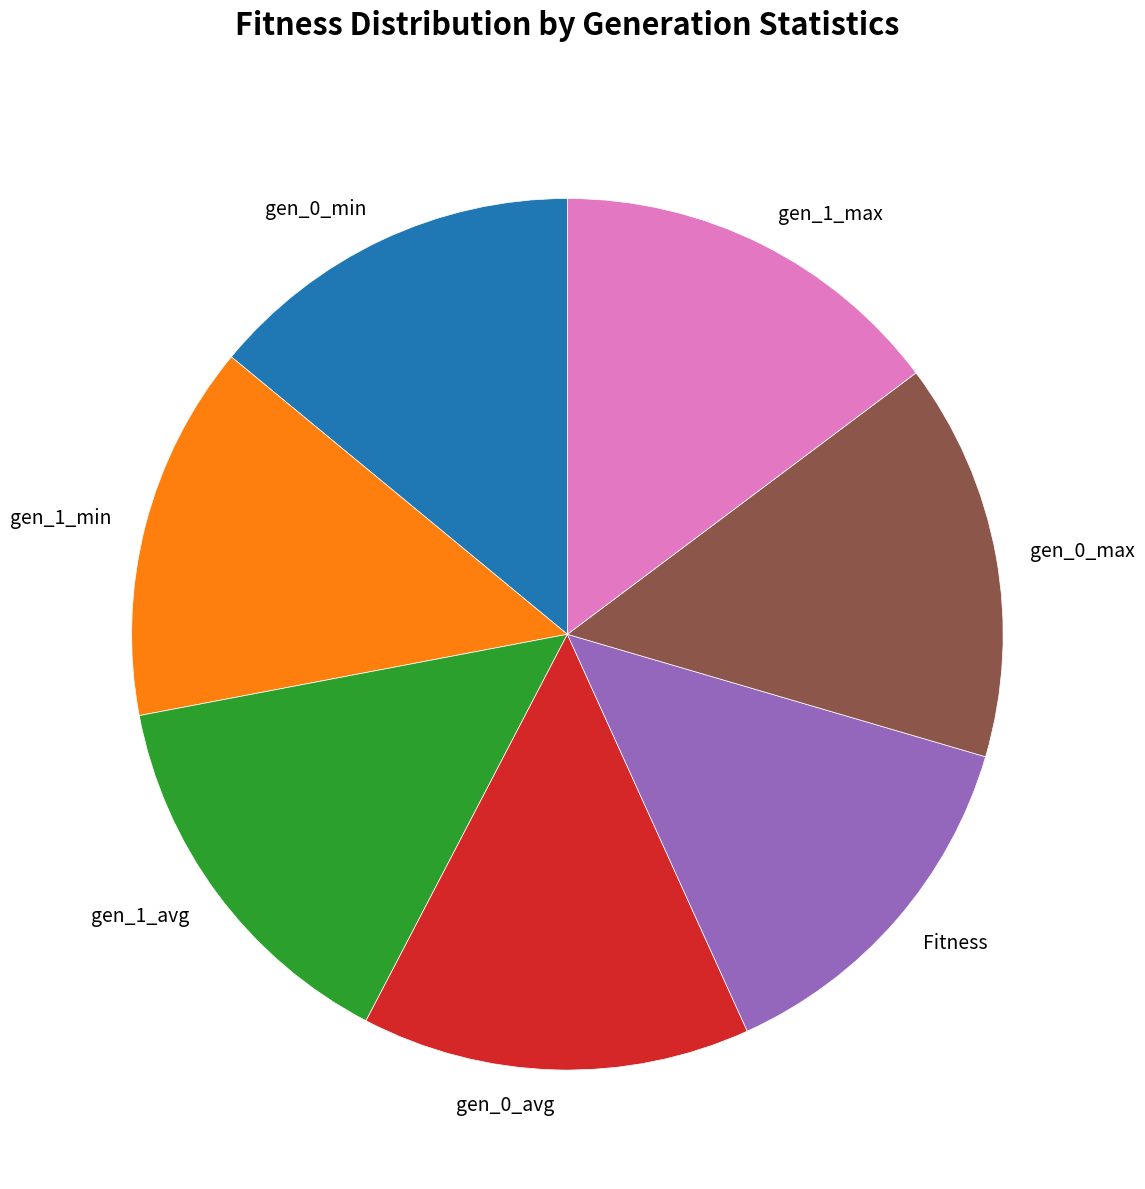

Does any single category account for the majority?

No